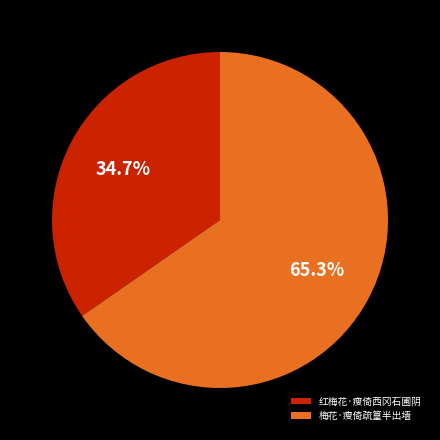

Which slice is the smallest?

红梅花·瘦倚西冈石圃阴